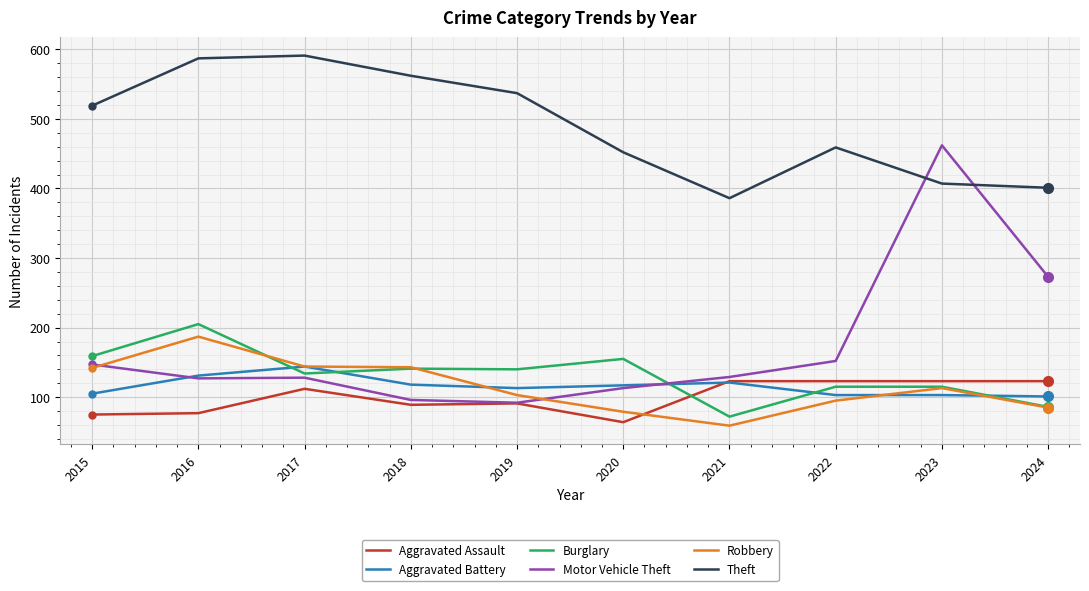

At which label is Robbery closest to 123?

2023